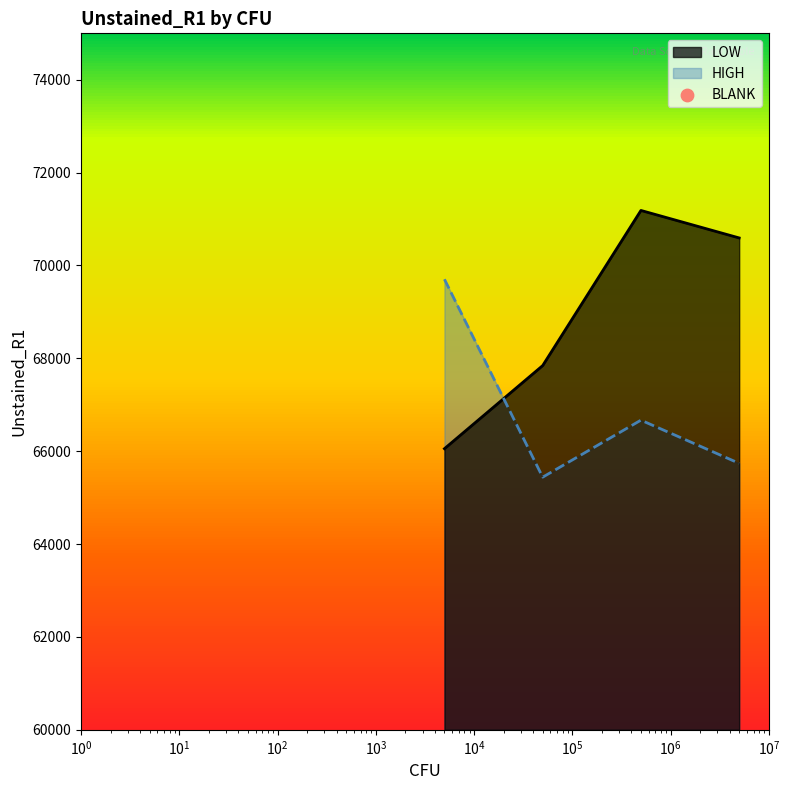

Which series has the widest spread of Y values?

LOW